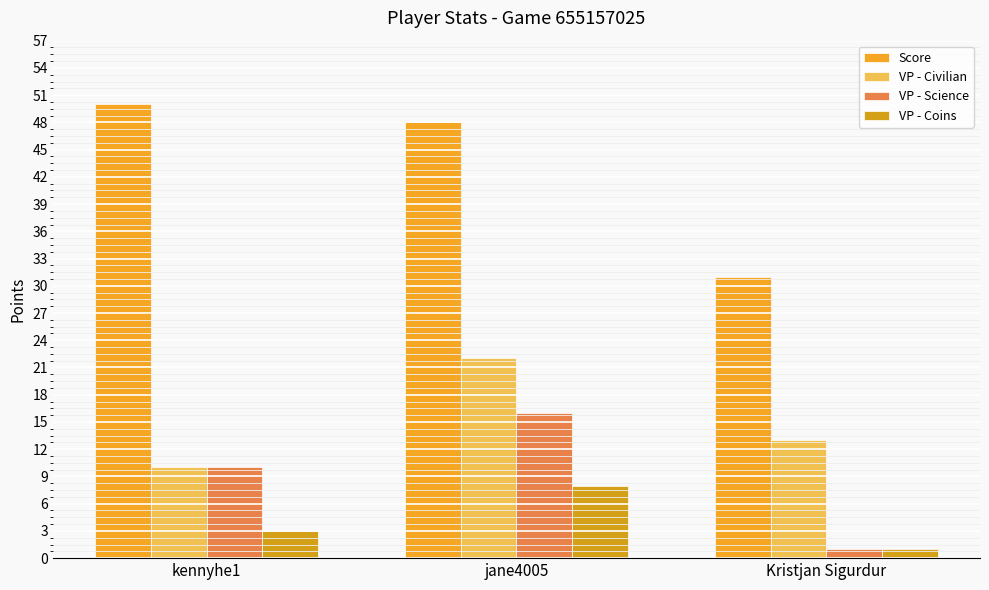

Does the chart contain stacked bars?

No